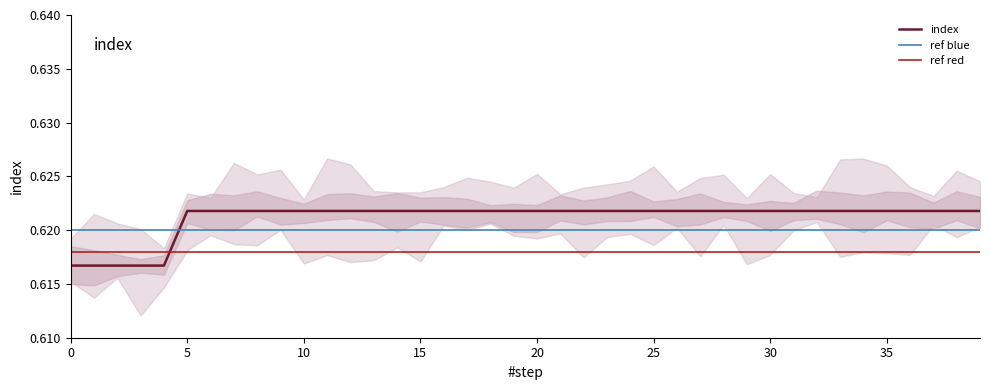

How many values are between 0 and 1?

40